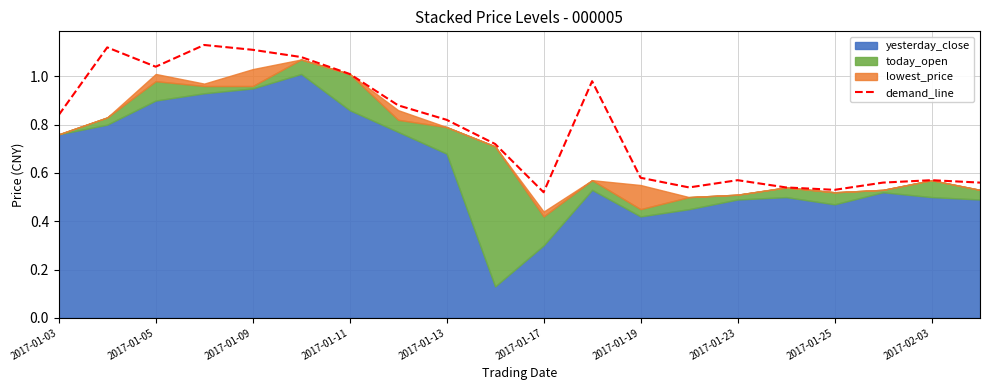

What is the approximate value at 2017-01-25?

0.5